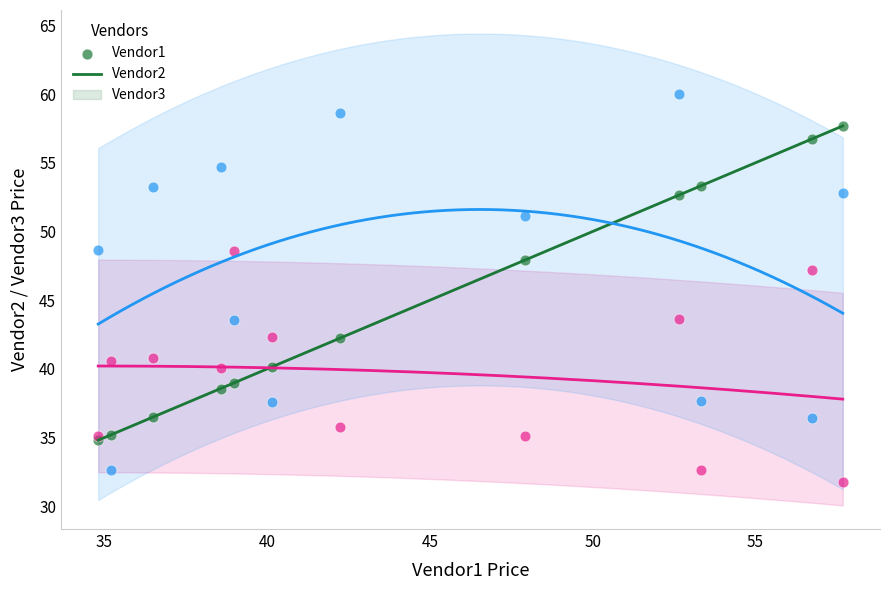

Which series contains the highest Y value?

Vendor3